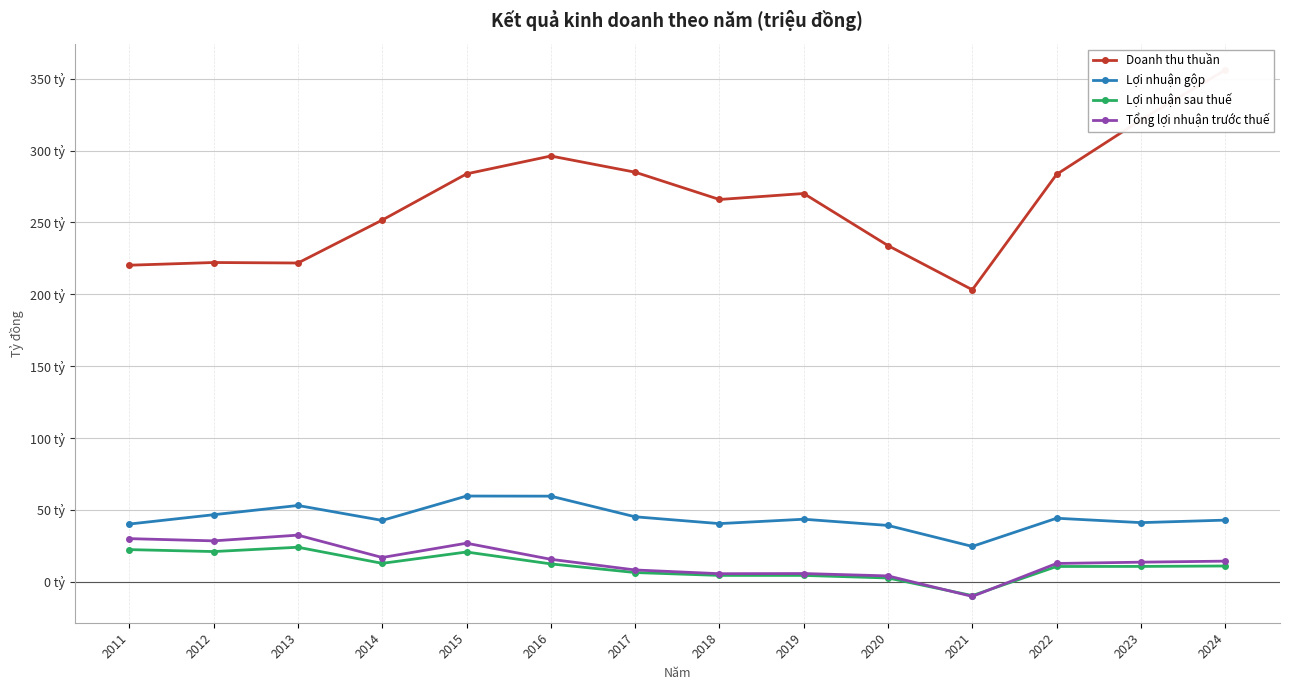

Which has a higher value, 2022 or 2018?

2022